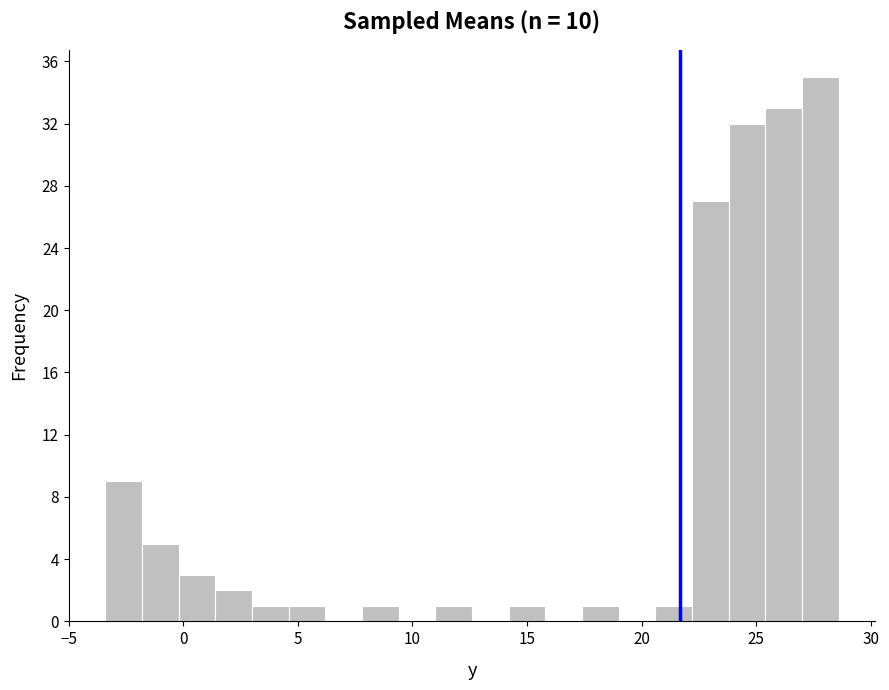

Around what value on the x-axis is the tallest bar? Give the approximate position of its centre, as read against the axis.

28.0